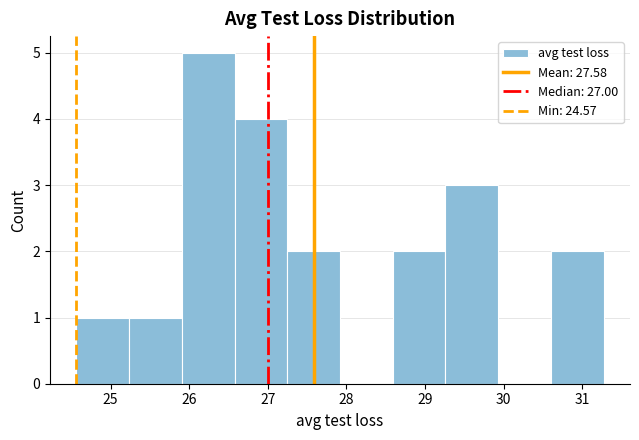

How tall is the bar that spans 25.9 to 26.6 on the x-axis? Neither the bar edges nor the heights are printed on the chart, so give them approximately, as read against the axes.

5